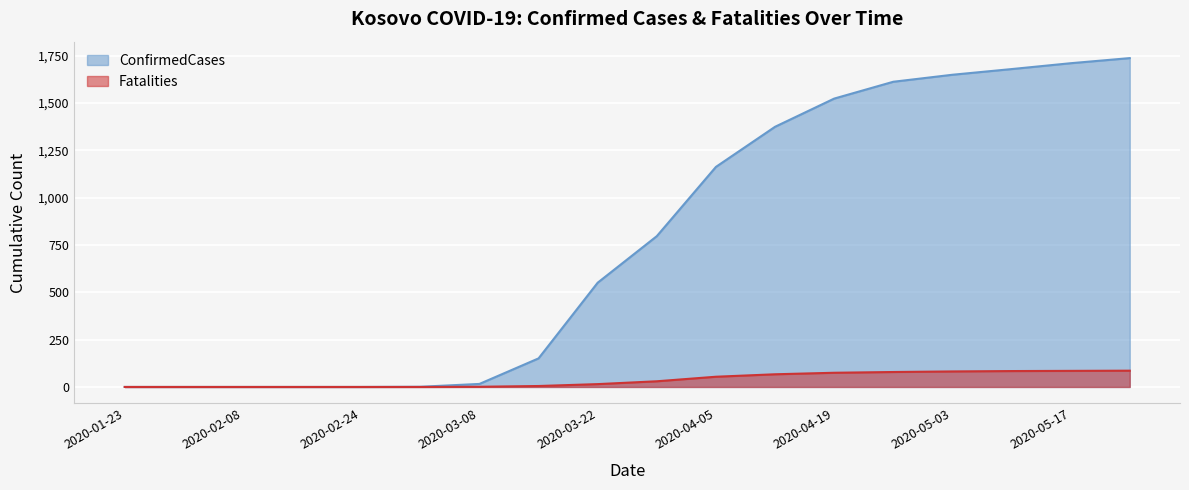

What is the total value across all series at 2020-03-15?

156